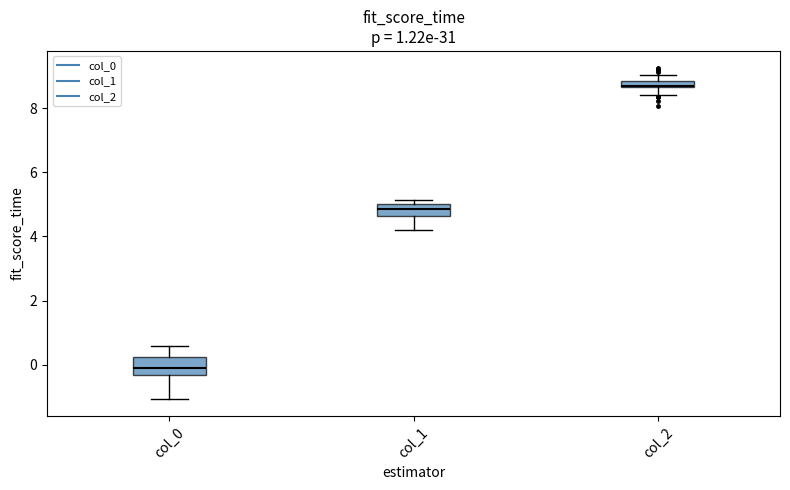

Where is the lower edge of the box for col_2 on the y-axis? The values are not printed on the chart, so give them approximately, as read against the axis.

8.6